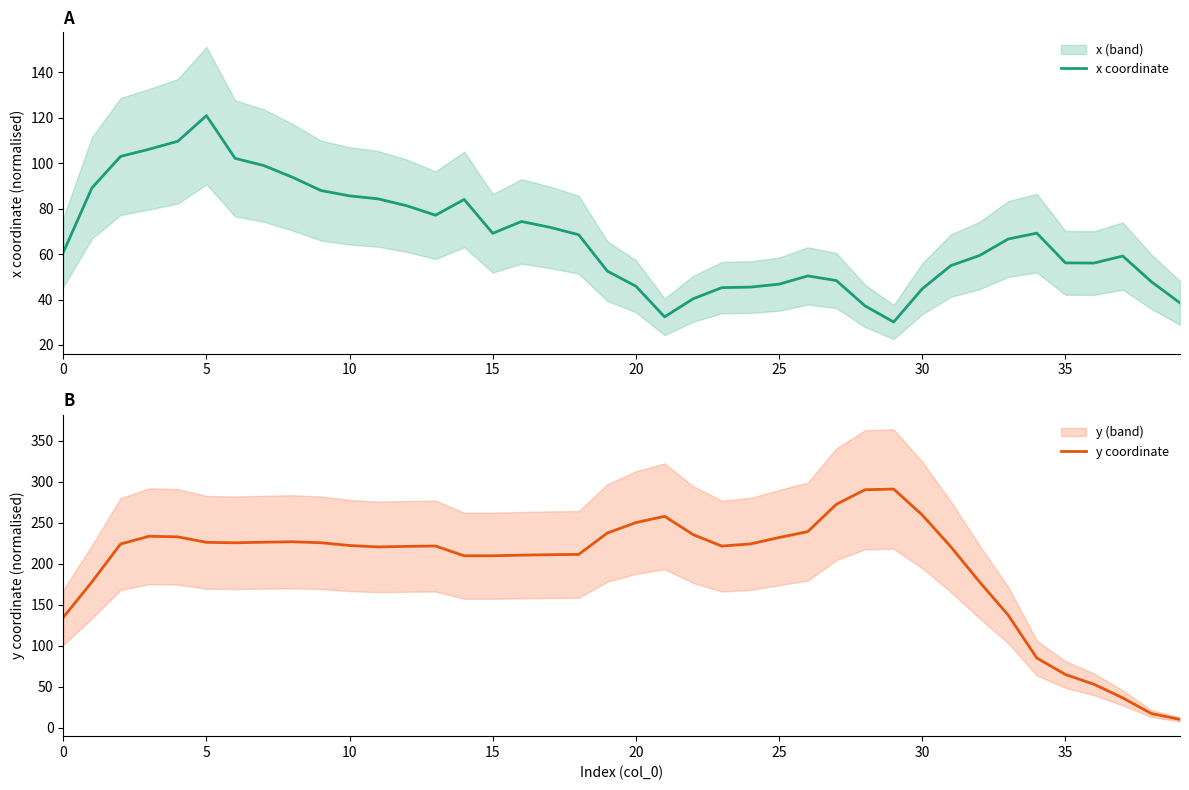

In y coordinate, how many points are lower than both neighbors (excluding endpoints)?

4